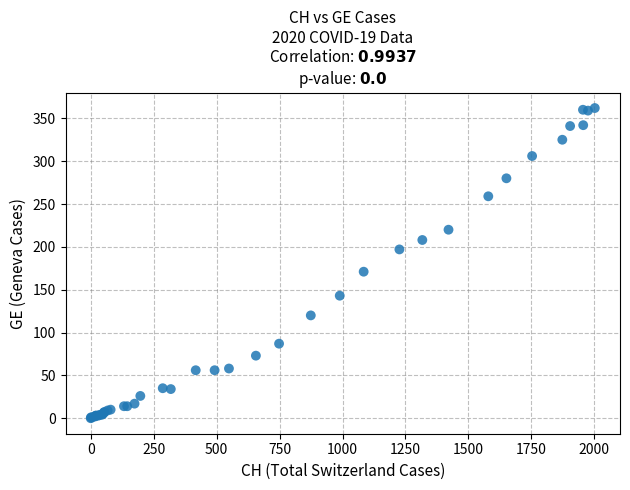

What Y value in the scatter plot is closest to 181?

171